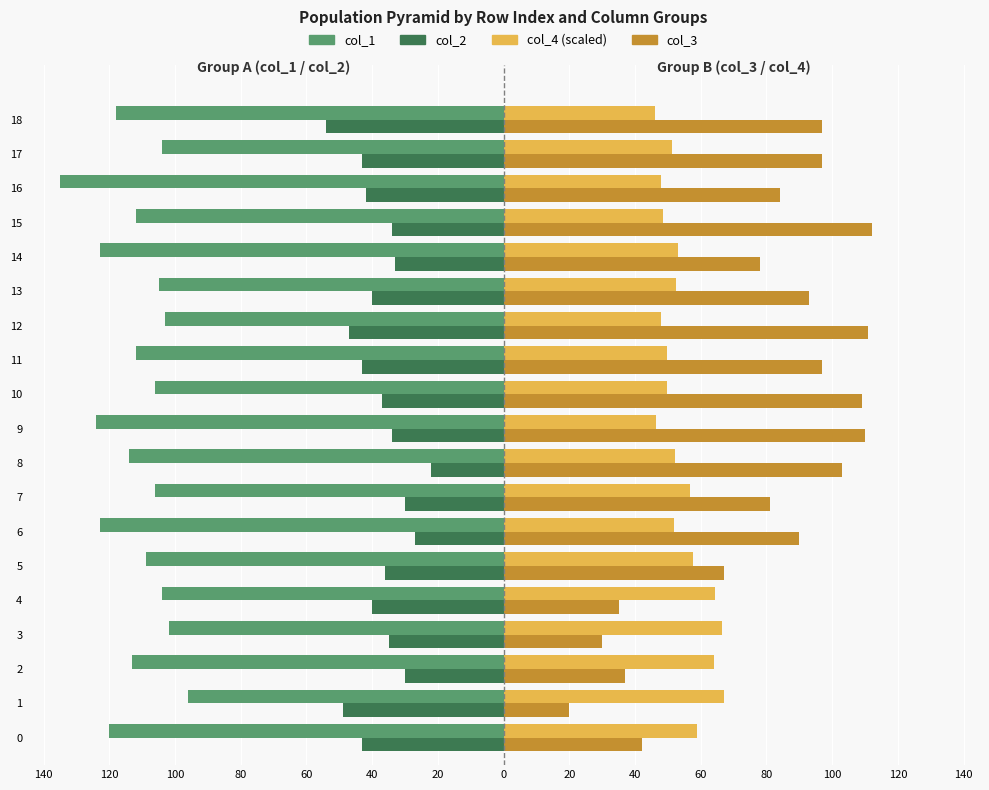

What are all the series names shown in the legend?

col_1, col_2, col_4 (scaled), col_3